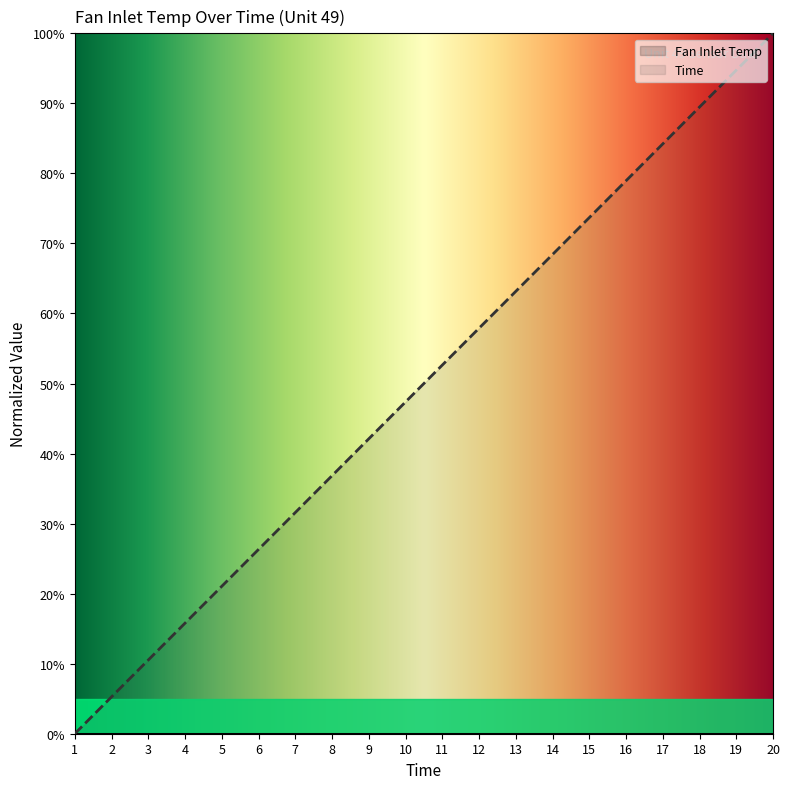

Reading left to right, transcribe all the data shown in this chart.

0.0	5.3	10.5	15.8	21.1	26.3	31.6	36.8	42.1	47.4	52.6	57.9	63.2	68.4	73.7	78.9	84.2	89.5	94.7	100.0